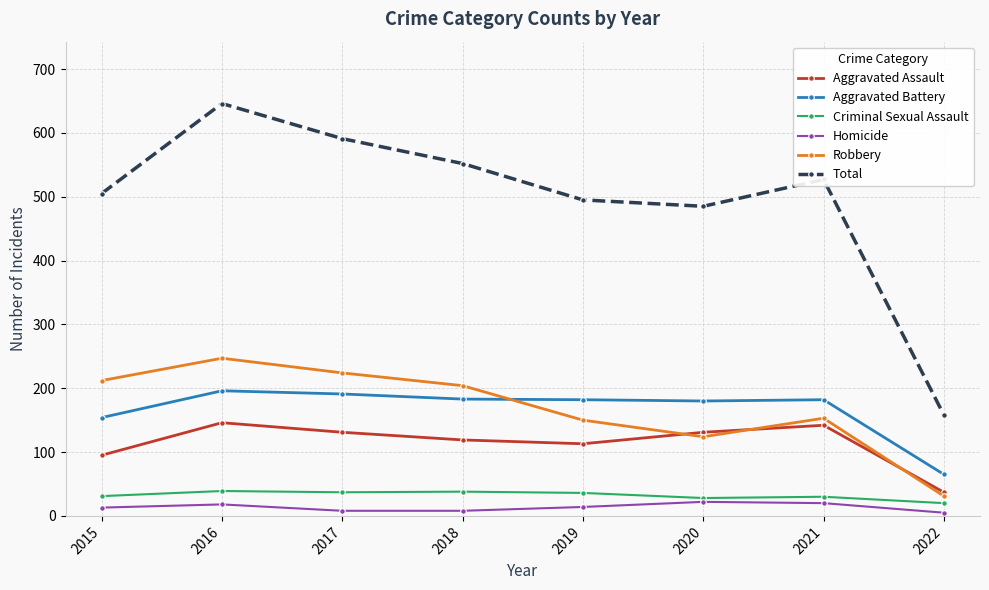

What is the difference between the highest and lowest values at 2018?

544